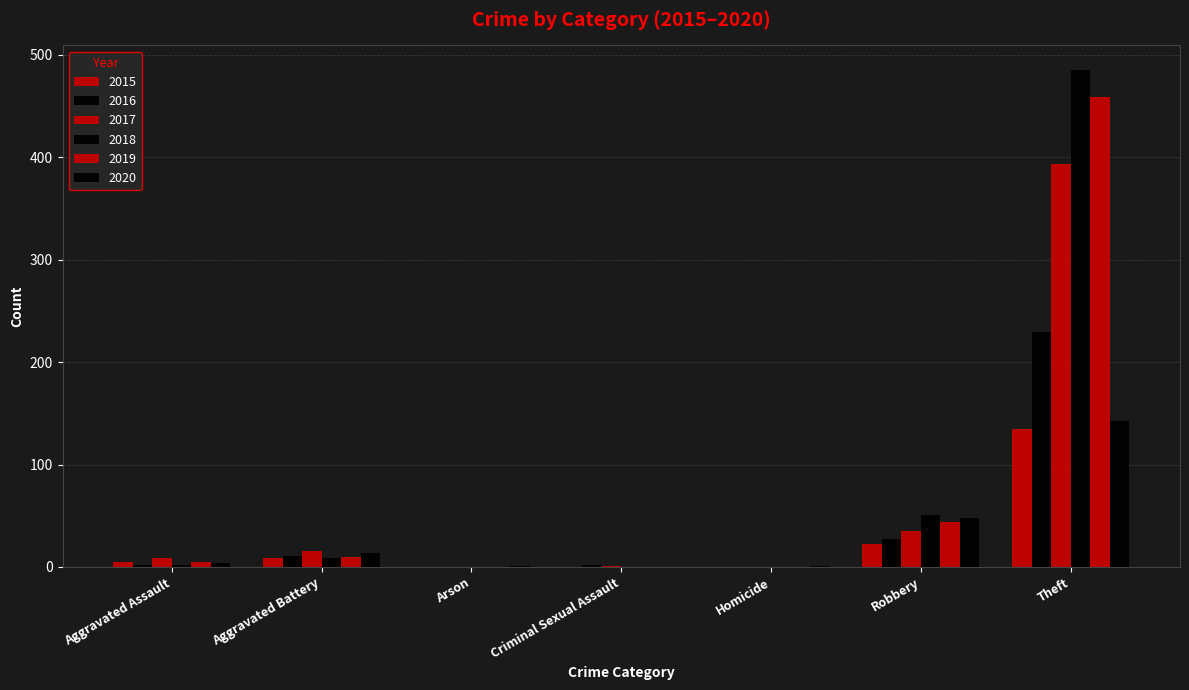

Between Robbery and Homicide, which is larger?

Robbery